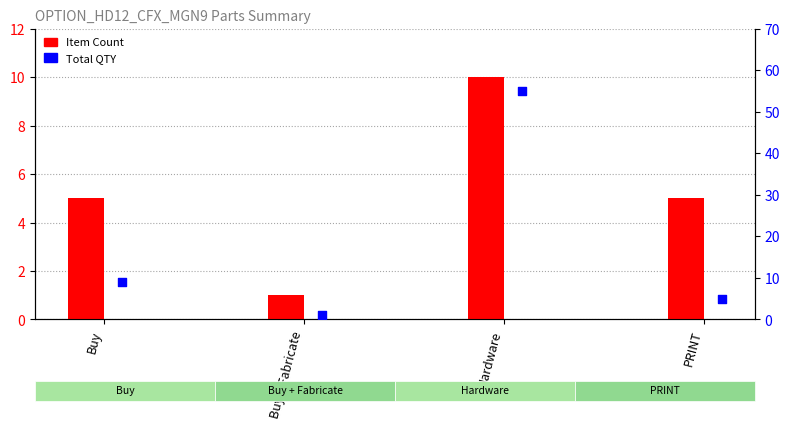

What are all the series names shown in the legend?

Item Count, Total QTY